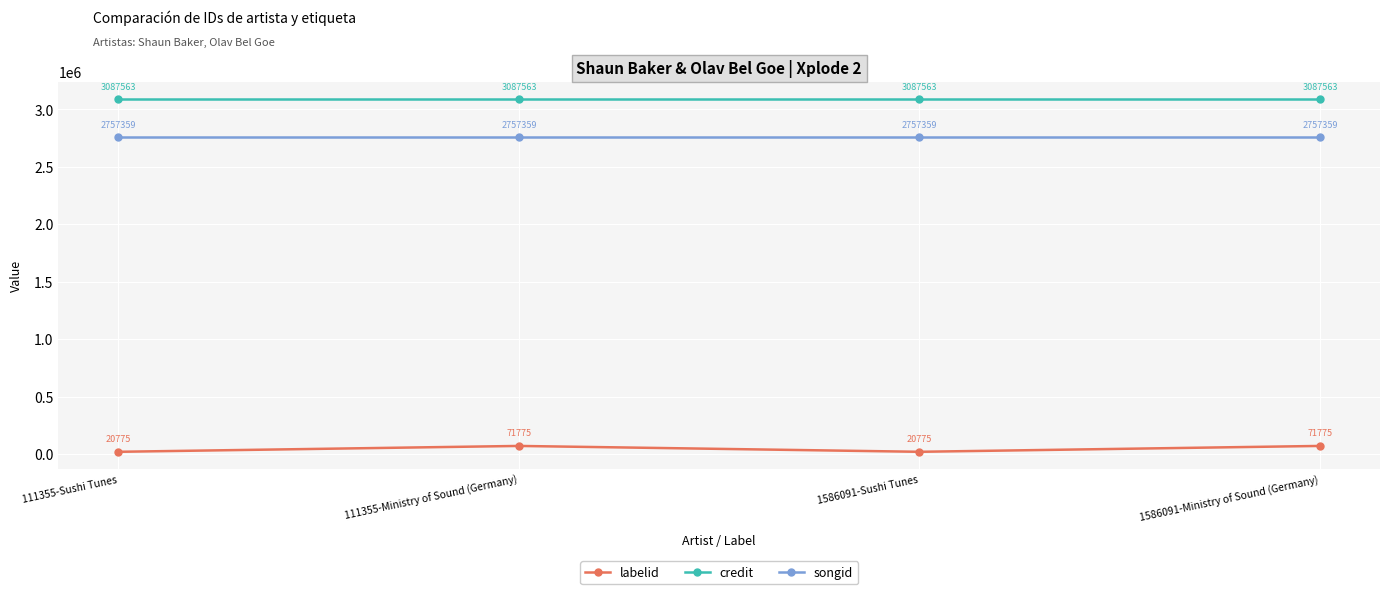

What is the difference between the highest and lowest values at 1586091-Ministry of Sound (Germany)?

3015788